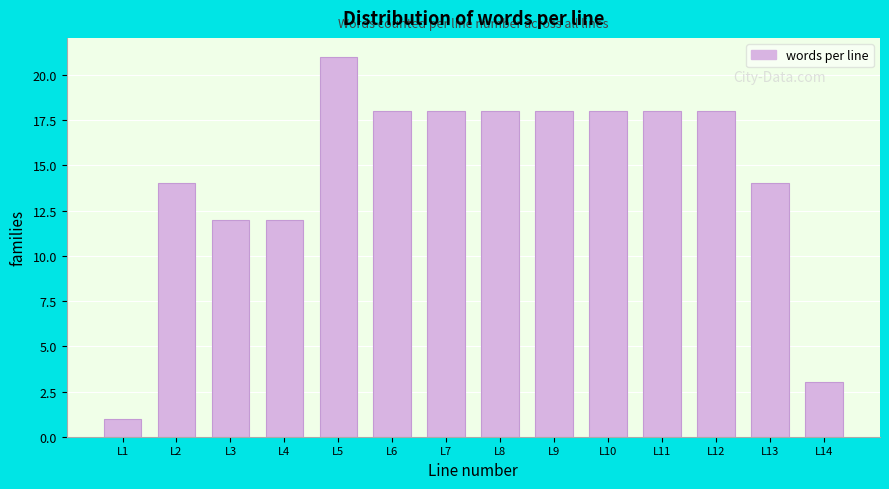

Reading right to left, transcribe all the data shown in this chart.

3	14	18	18	18	18	18	18	18	21	12	12	14	1